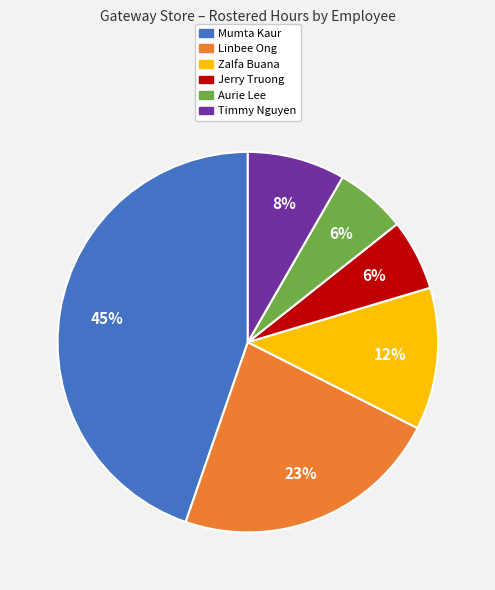

Does any single category account for the majority?

No